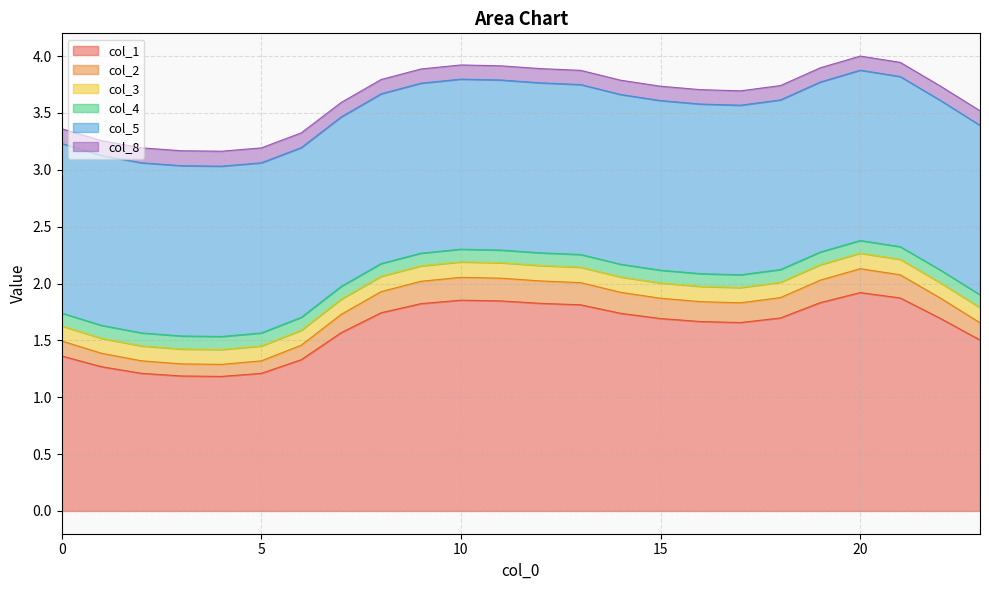

At which label is col_8 closest to 1?

4